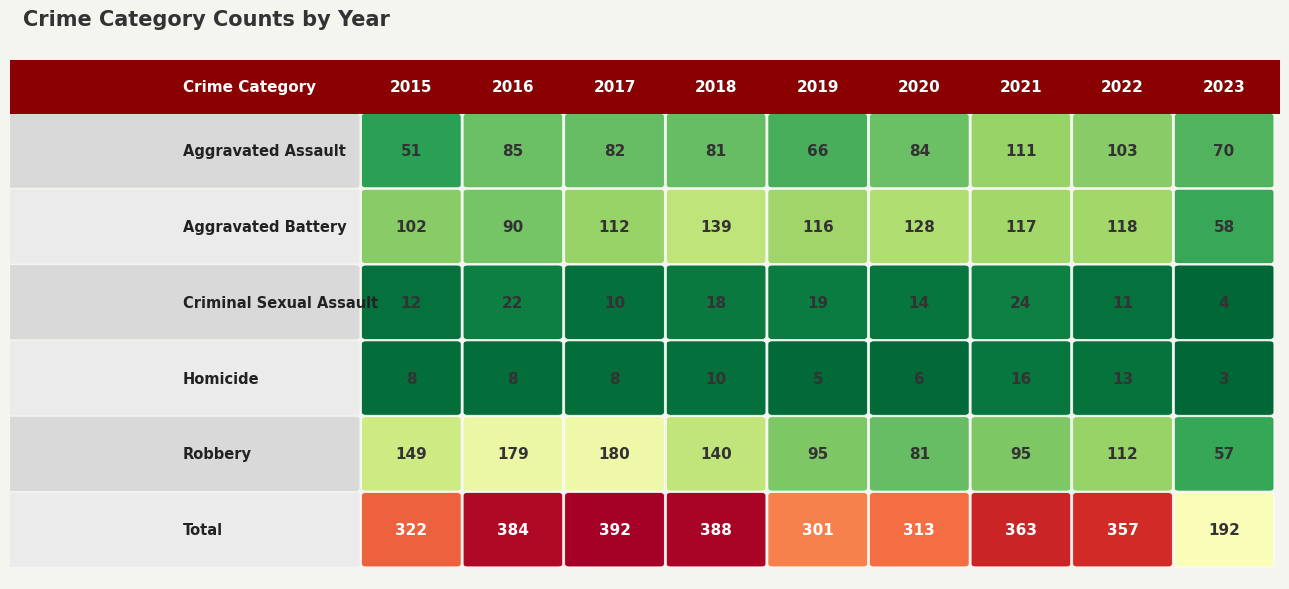

Reading left to right, list all the values displayed in this chart.

Aggravated Assault: 2015=51	2016=85	2017=82	2018=81	2019=66	2020=84	2021=111	2022=103	2023=70
Aggravated Battery: 2015=102	2016=90	2017=112	2018=139	2019=116	2020=128	2021=117	2022=118	2023=58
Criminal Sexual Assault: 2015=12	2016=22	2017=10	2018=18	2019=19	2020=14	2021=24	2022=11	2023=4
Homicide: 2015=8	2016=8	2017=8	2018=10	2019=5	2020=6	2021=16	2022=13	2023=3
Robbery: 2015=149	2016=179	2017=180	2018=140	2019=95	2020=81	2021=95	2022=112	2023=57
Total: 2015=322	2016=384	2017=392	2018=388	2019=301	2020=313	2021=363	2022=357	2023=192